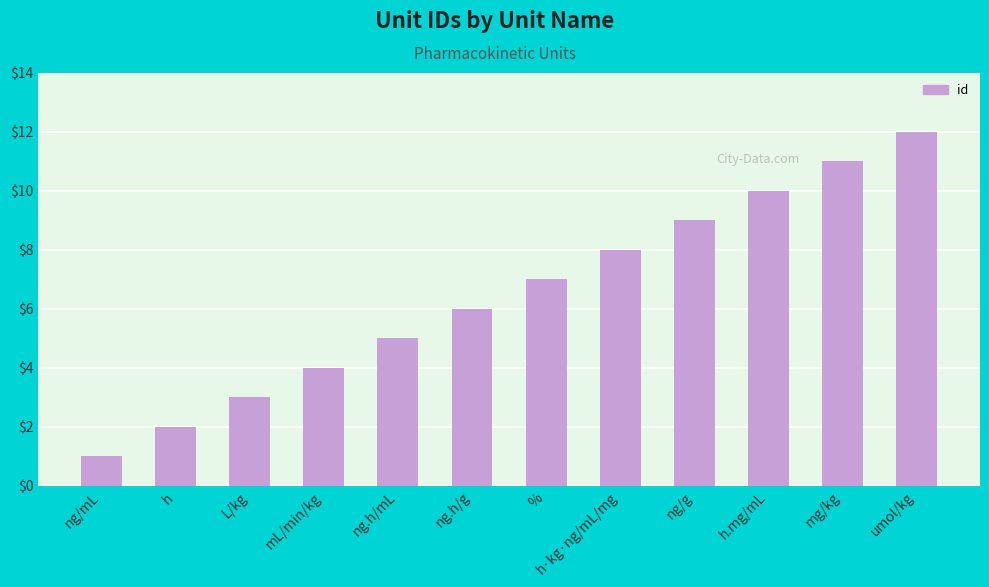

At which category does the chart reach its minimum across all series?

ng/mL